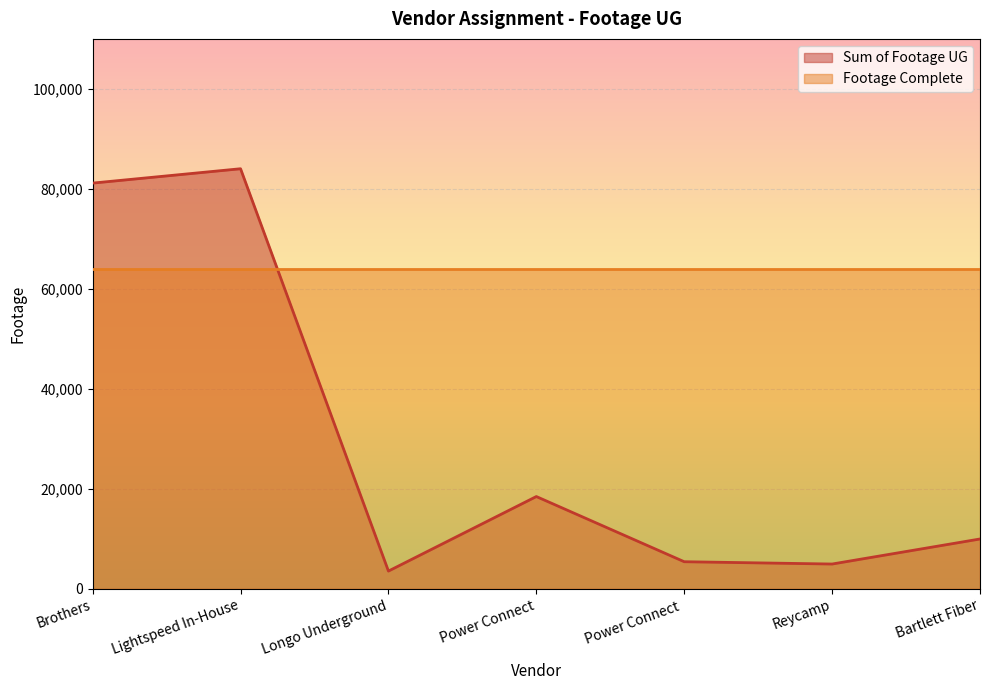

What is the sum of the values at Reycamp and Power Connect ?

10411